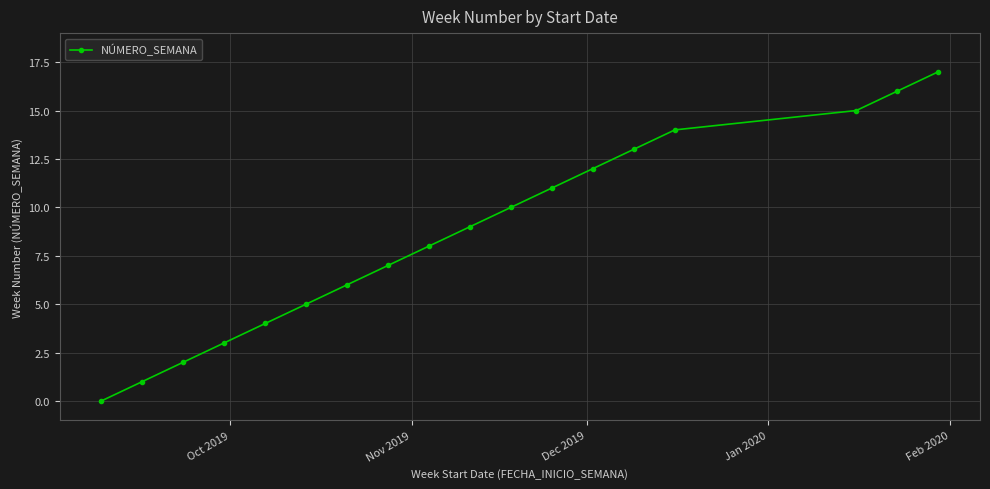

Is this an area chart (filled region under the line)?

No